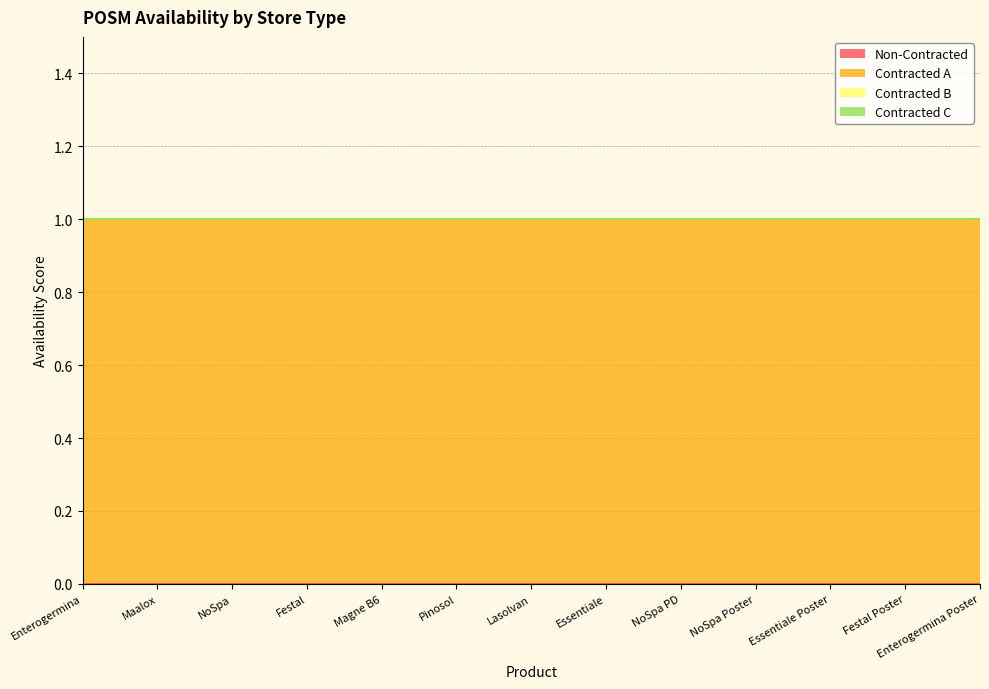

The value of Contracted C at Festal Poster is 0. True or false?

True